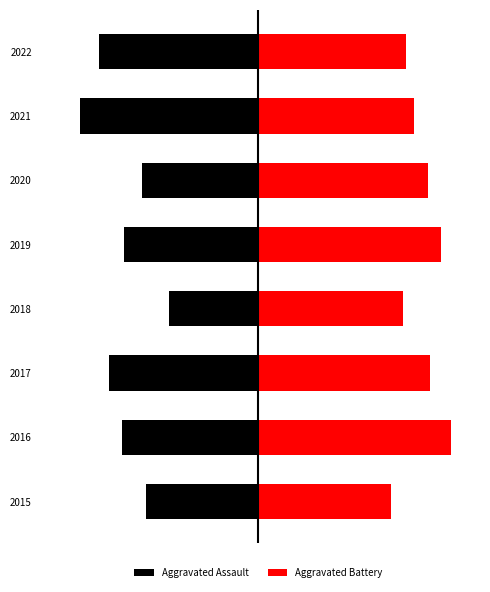

Does the chart contain any negative values?

Yes